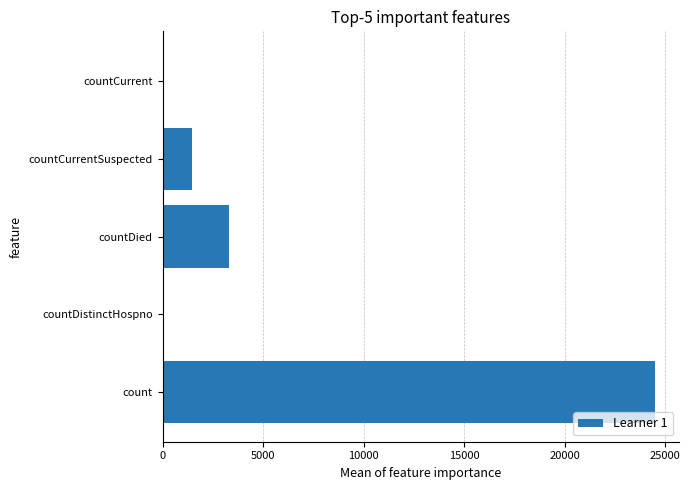

Are the bars horizontal?

Yes